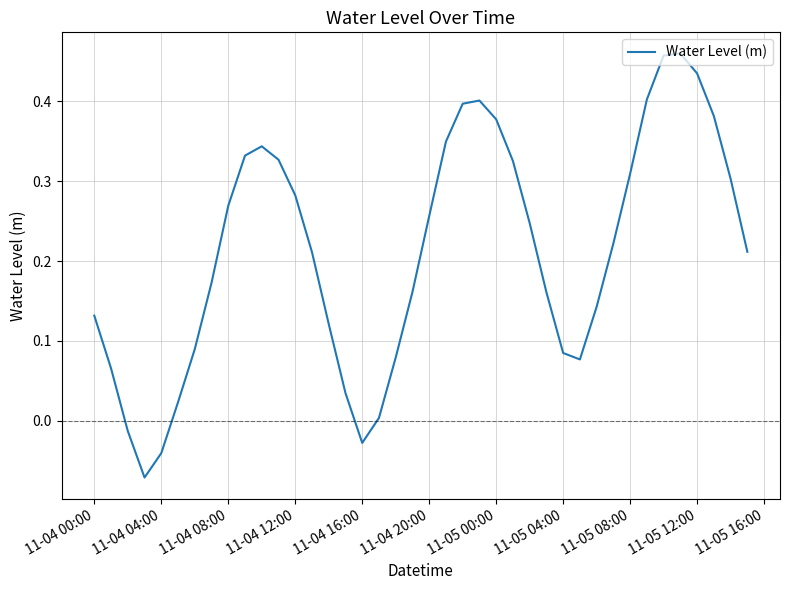

Does the chart have visible grid lines?

Yes